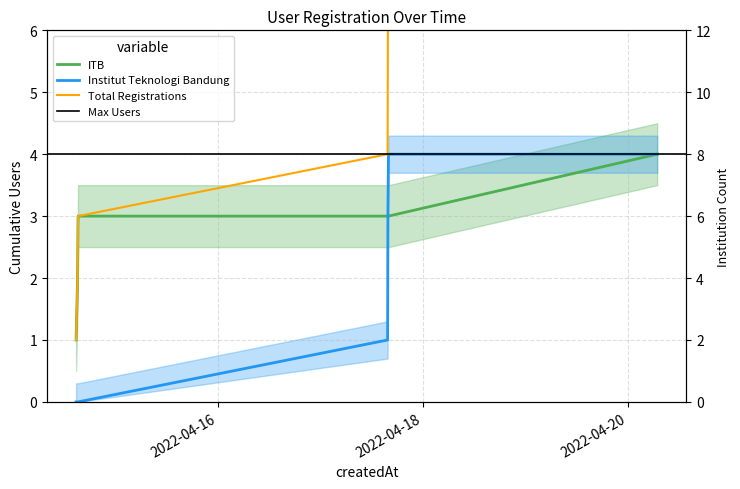

What is the value of the Registrations (cumulative) point at the 1st from the left?

1.0